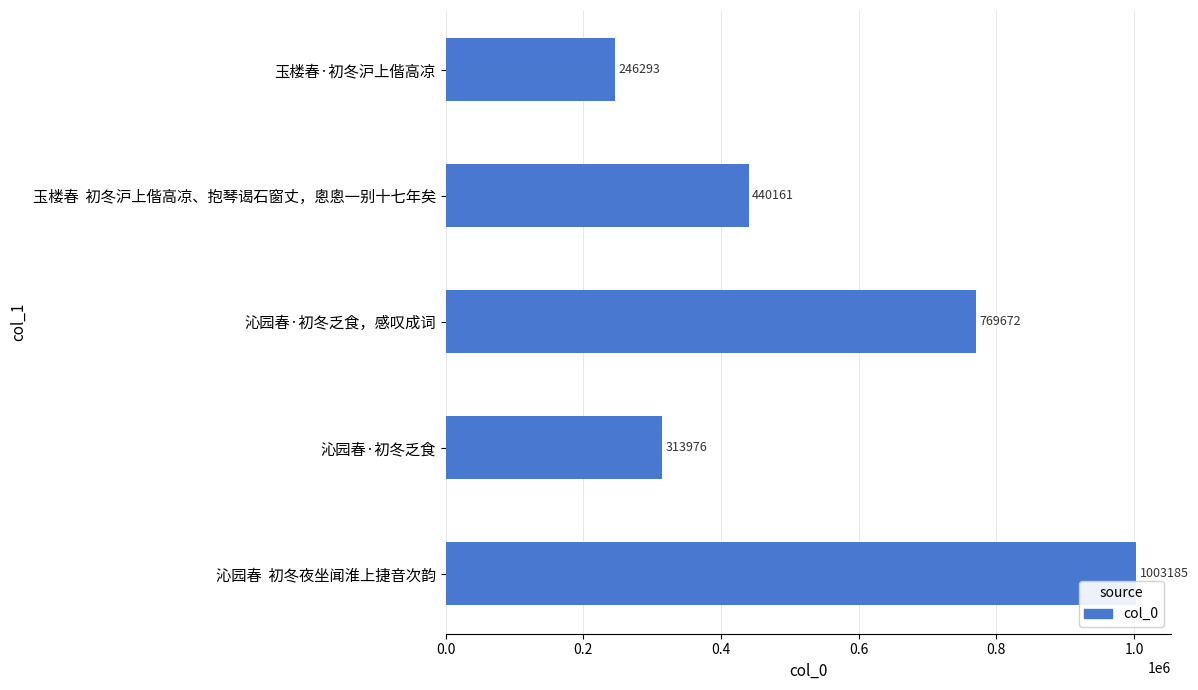

What is the minimum value shown in the chart?

246293